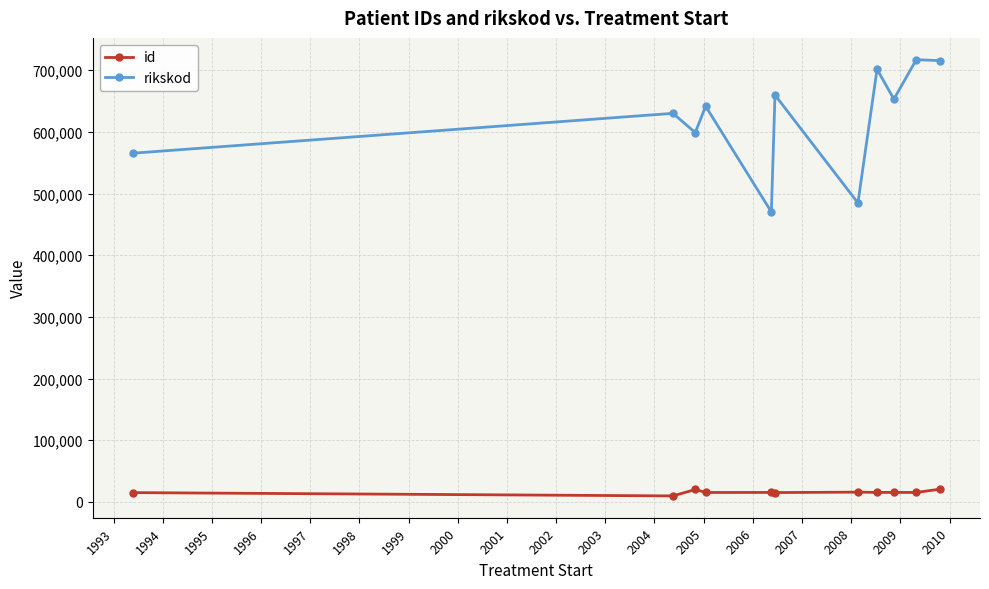

Count the number of categories in the chart.

11